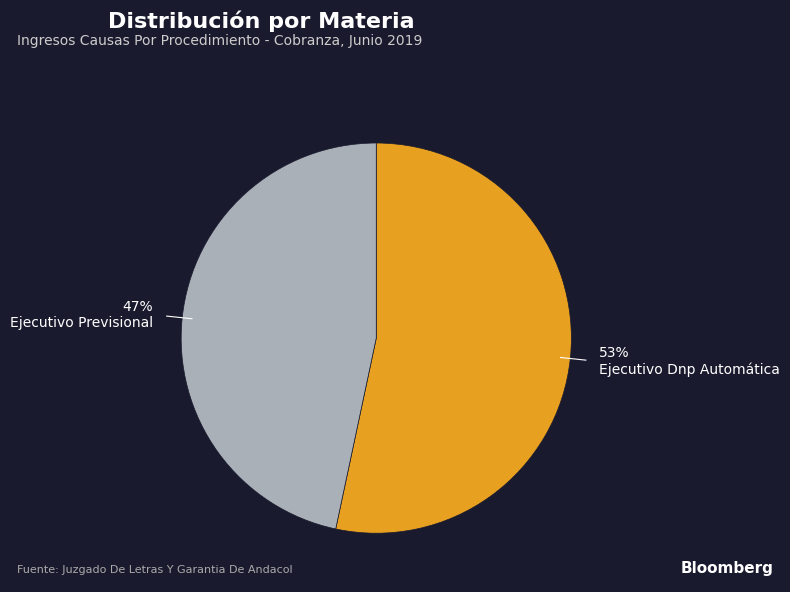

Is there a majority slice in this chart?

Yes